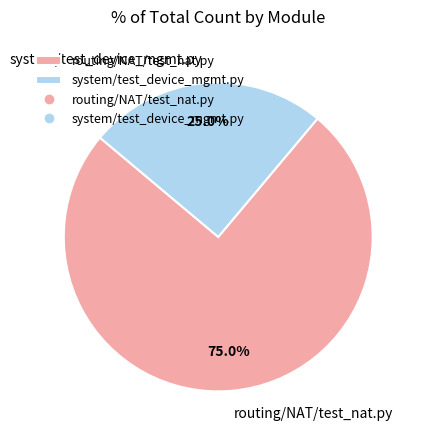

The routing/NAT/test_nat.py slice represents 87% of the pie. True or false?

False